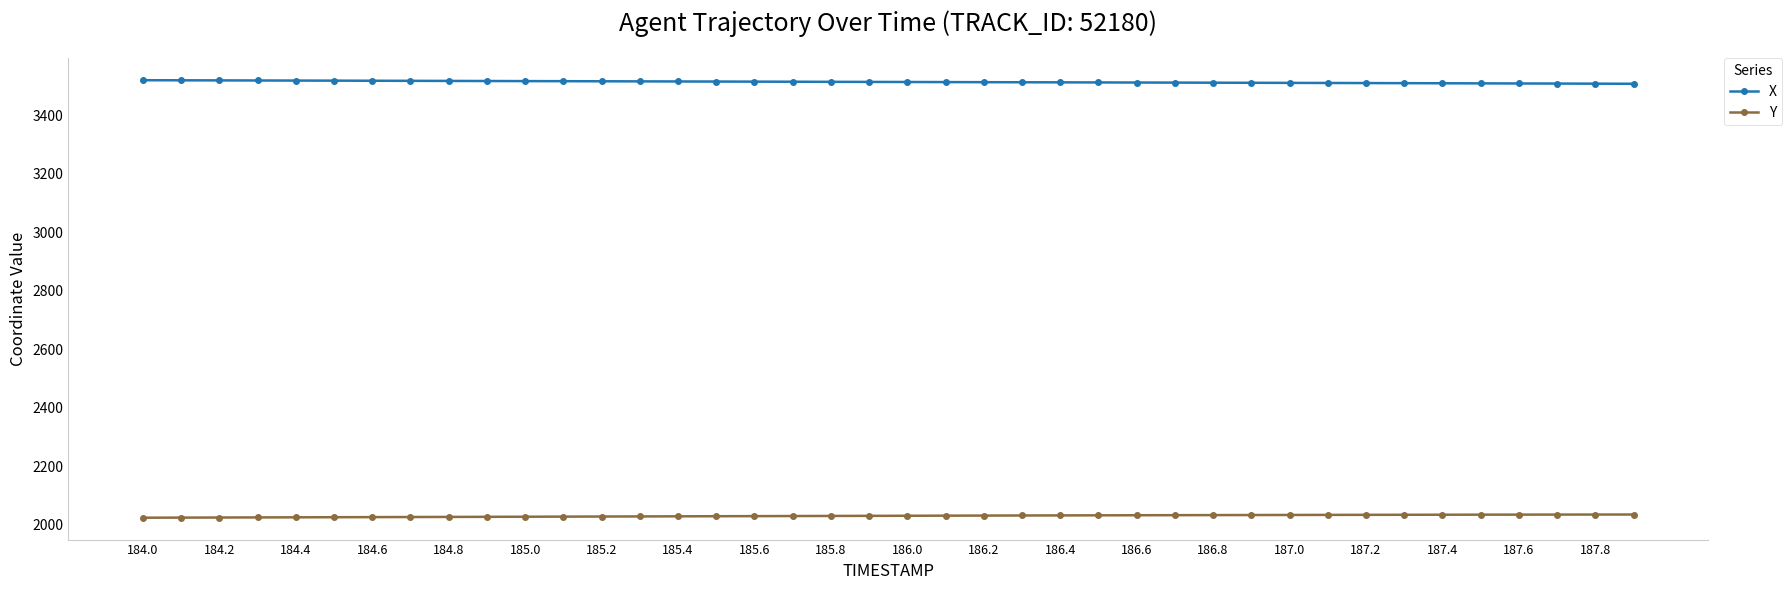

True or false: X and Y intersect in this chart.

False